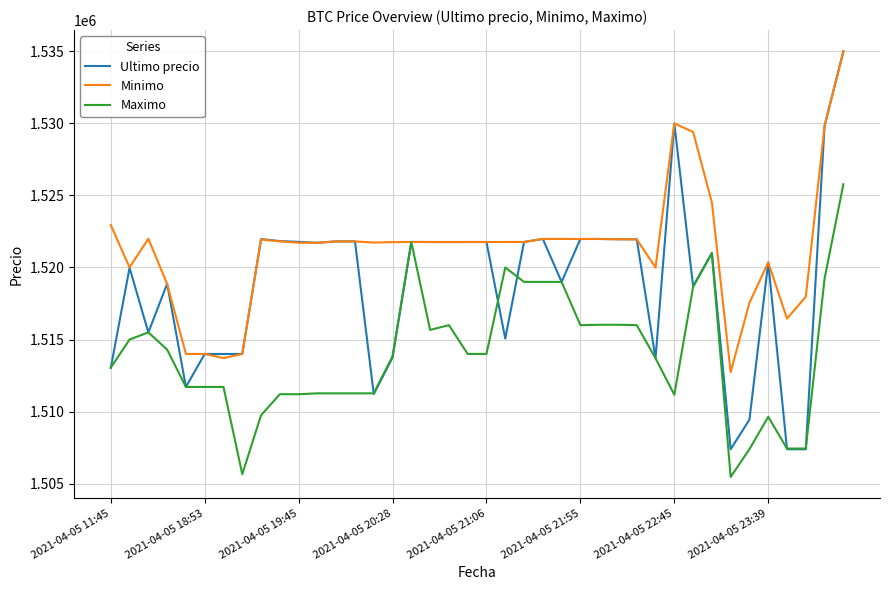

Which series has the largest total across all categories?

Minimo